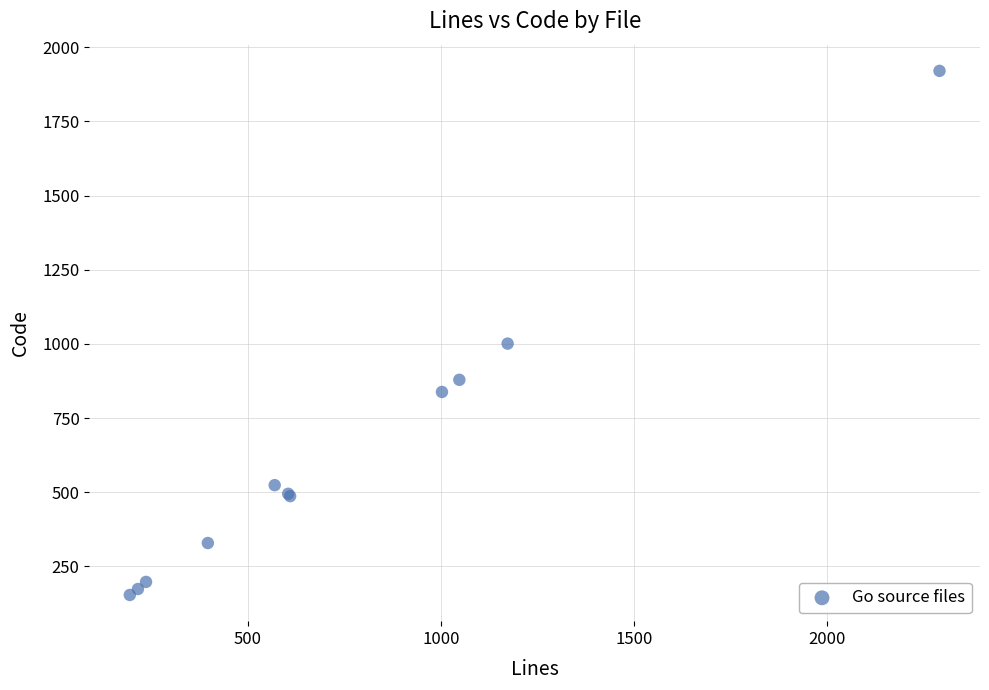

What Y value in the scatter plot is closest to 1037?

1001